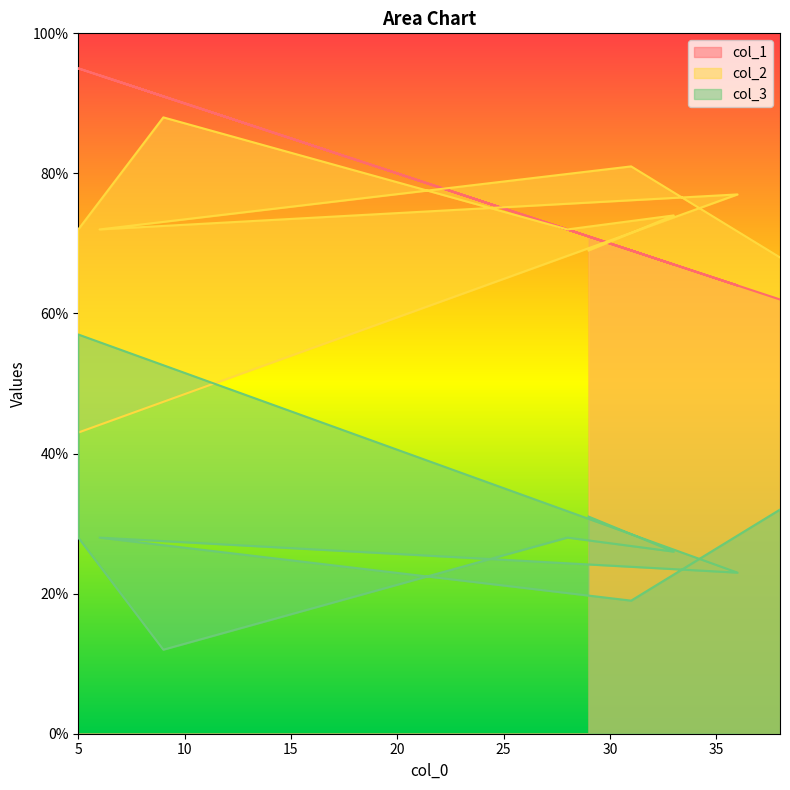

What is the average value of the col_2 series?

72